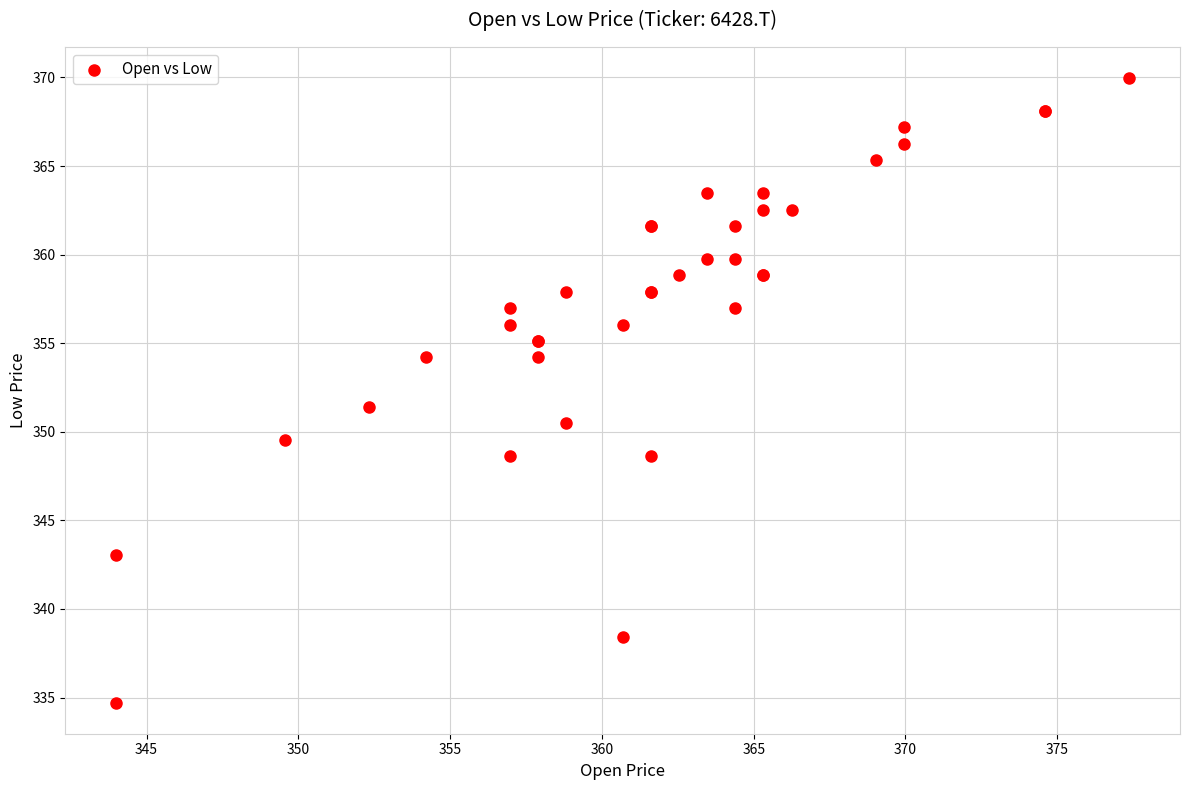

What Y value in the scatter plot is closest to 352?

351.4